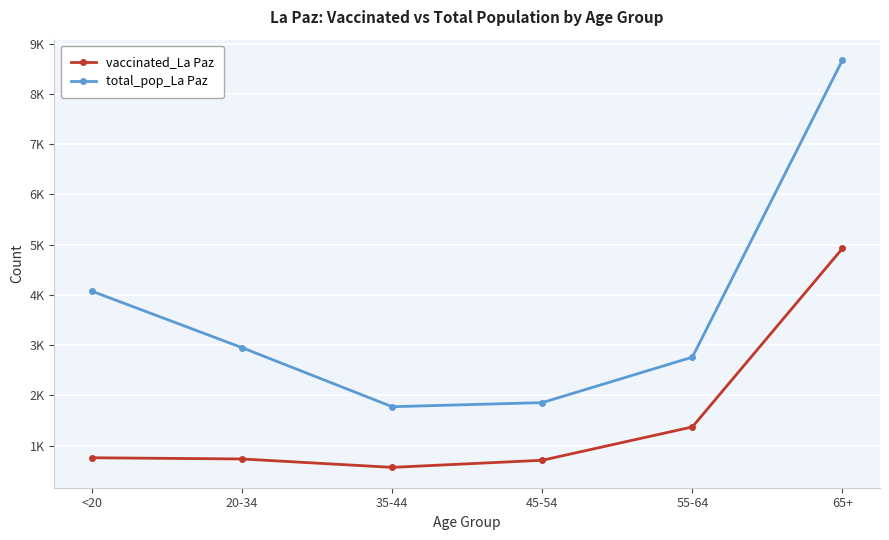

Which series has the largest range (max minus min)?

total_pop_La Paz